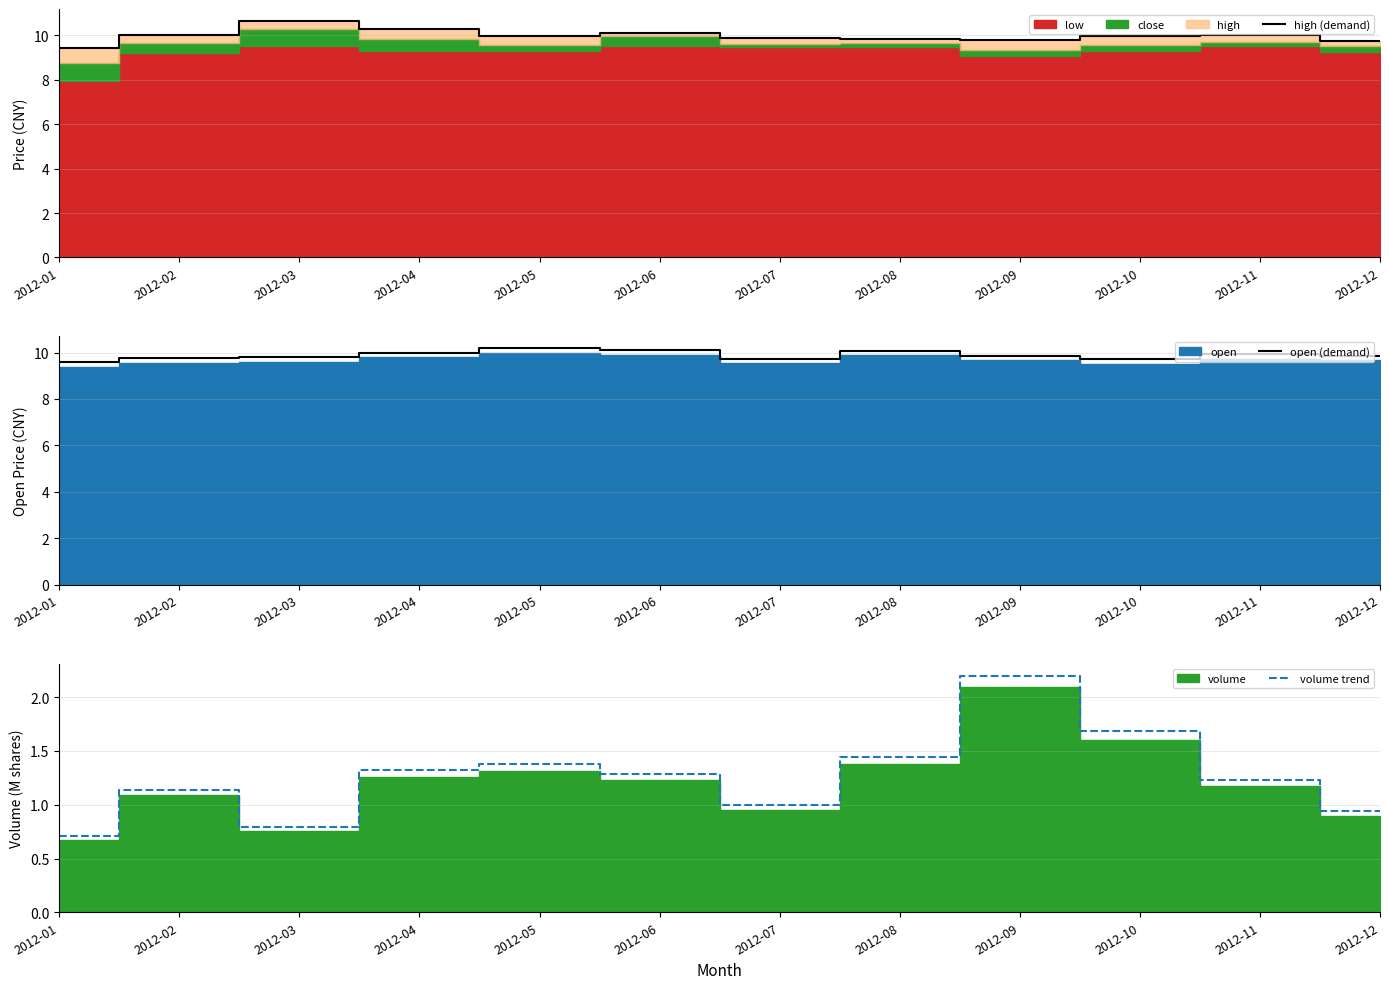

At 2012-07, list the series in order from smallest to largest.

volume trend, open (demand), high (demand)